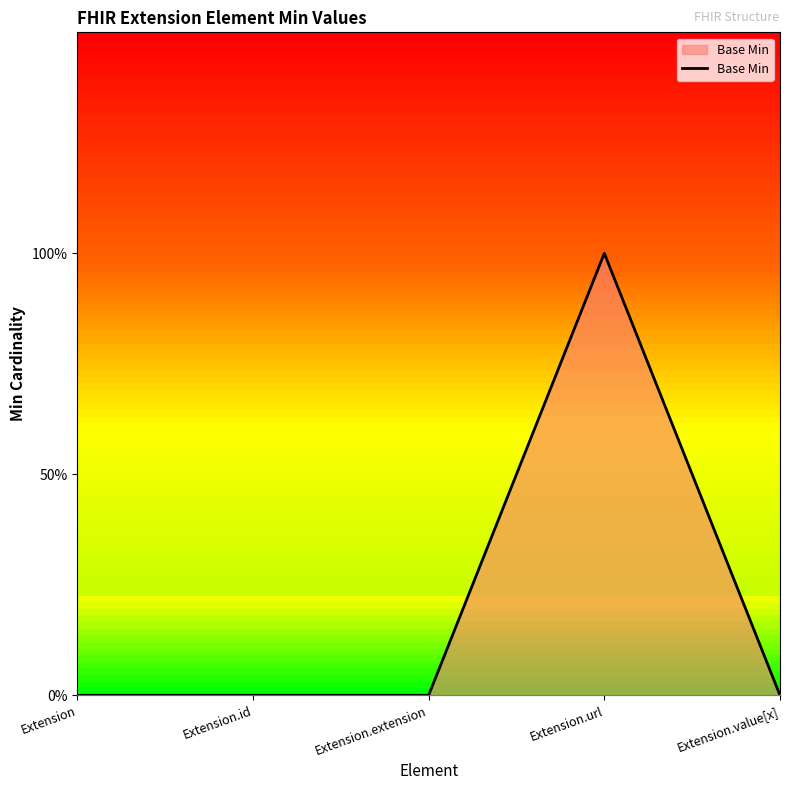

At which category does the chart reach its peak across all series?

Extension.url